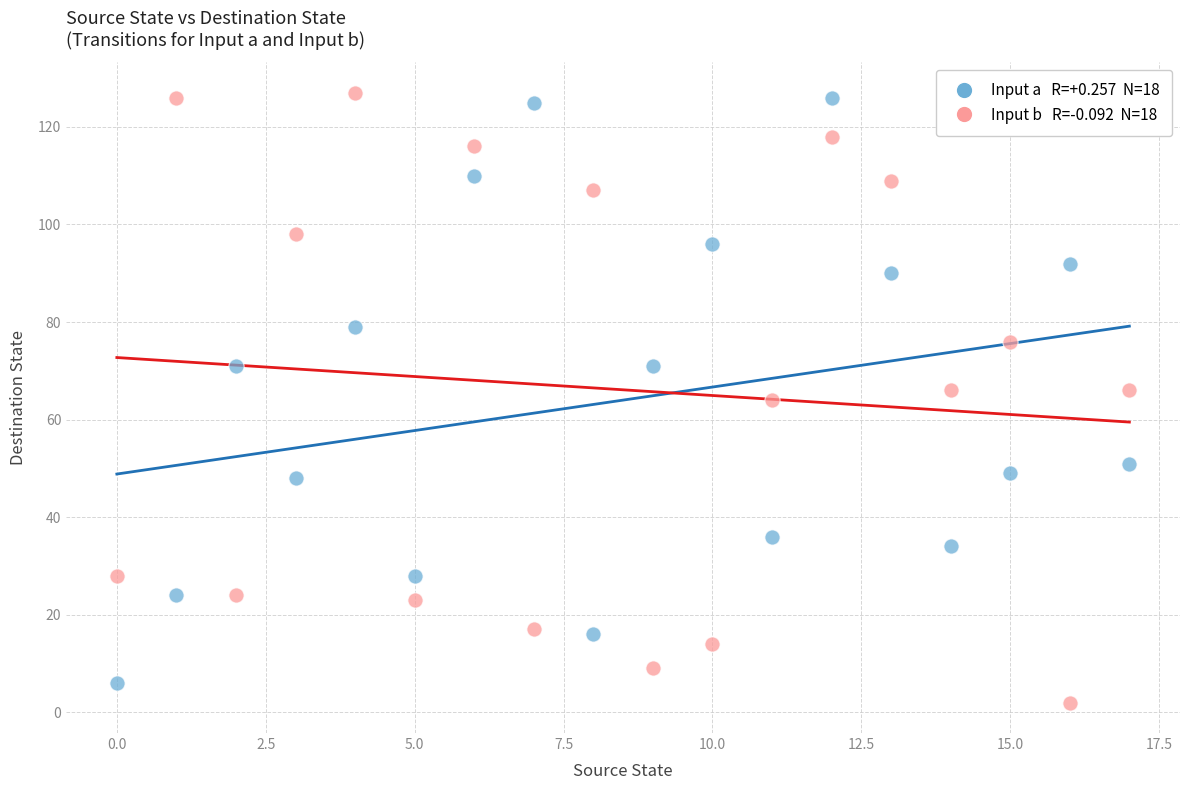

Count the number of points in this scatter plot.

36